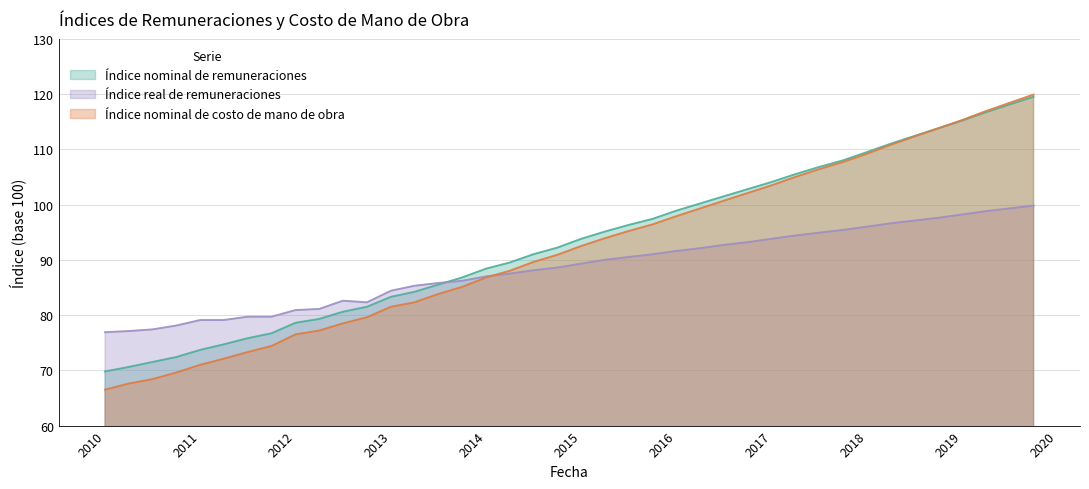

At which category is the sum across all series the highest?

01-10-2019